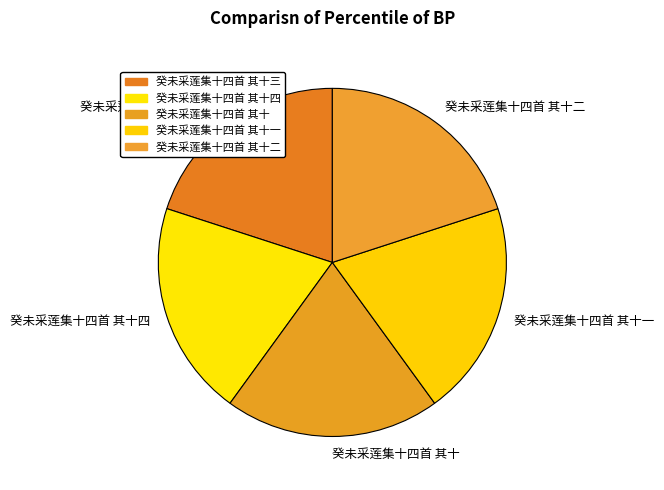

True or false: 癸未采莲集十四首 其十四 accounts for 11% of the total.

False